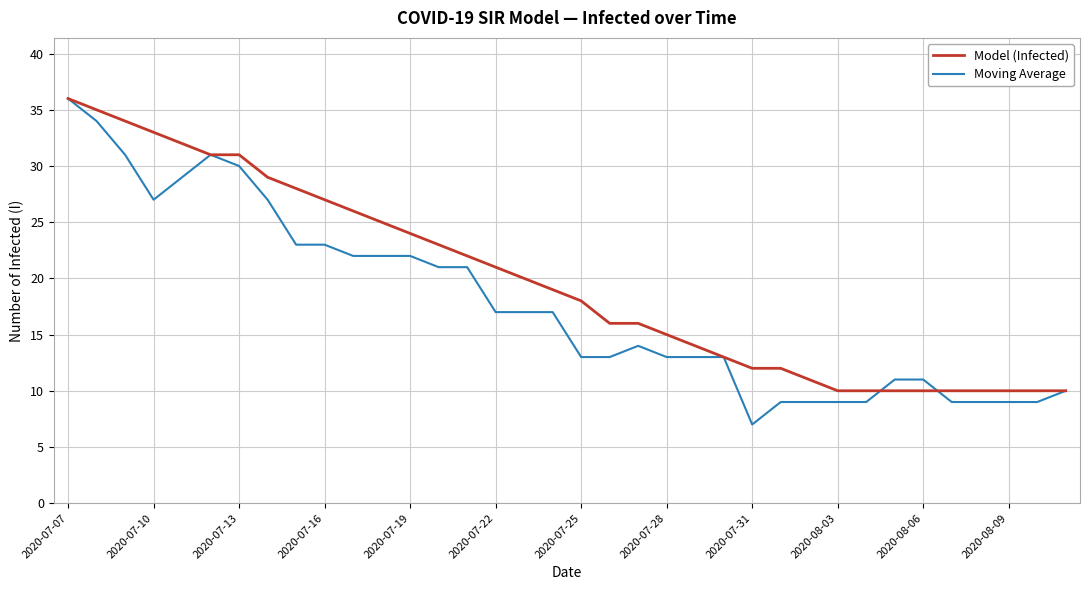

Which series has the largest range (max minus min)?

Moving Average